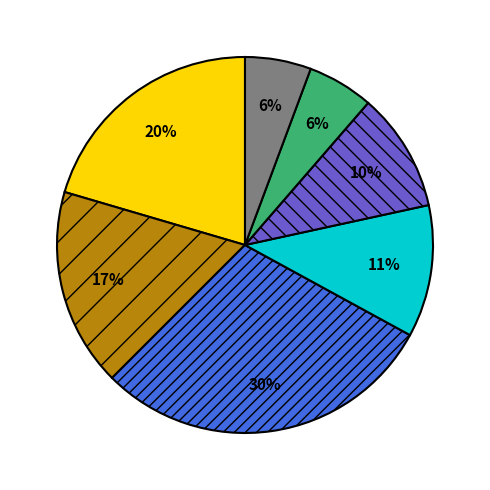

How many slices are in this pie chart?

7